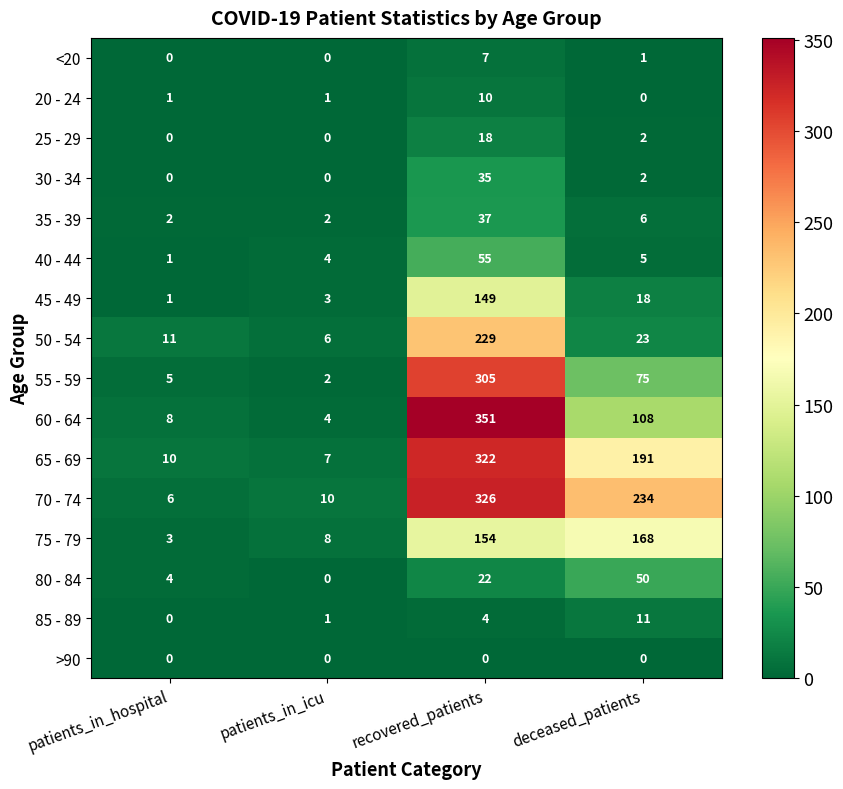

What is the maximum value shown in the chart?

351